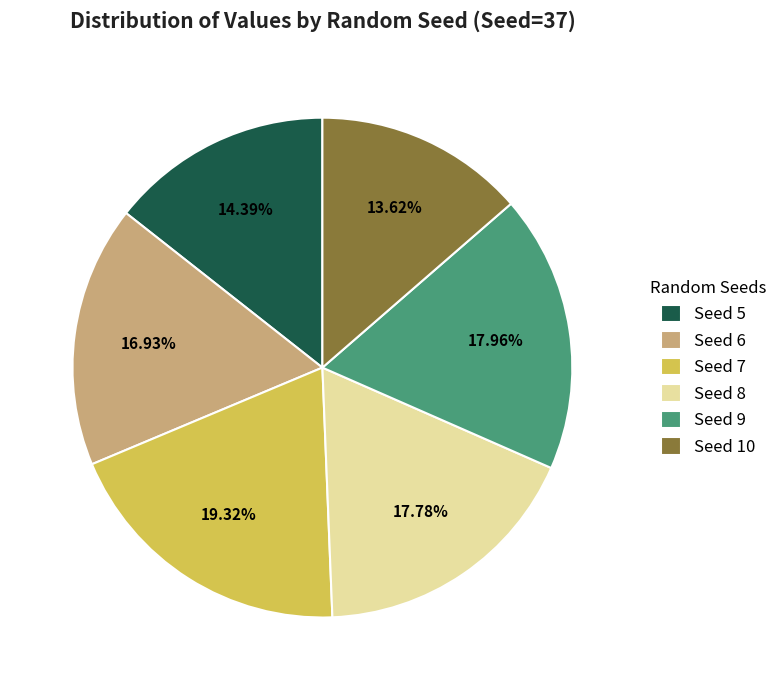

Do Seed 9 and Seed 10 together represent more than half of the pie?

No